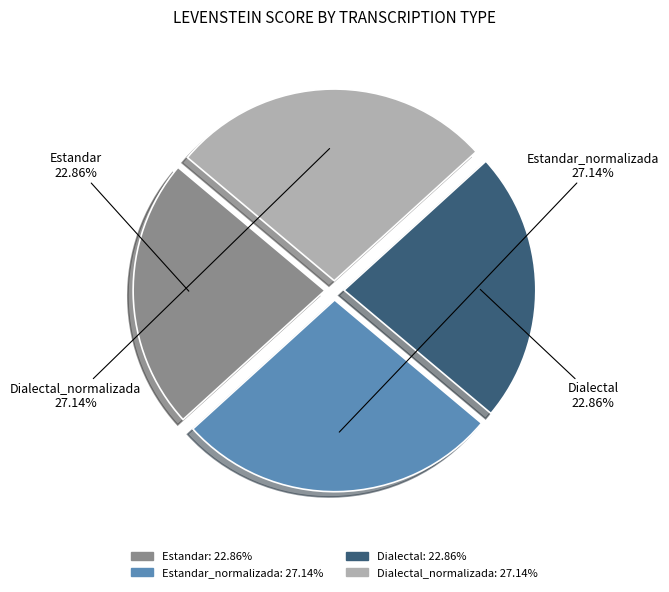

How many segments does this pie chart have?

4